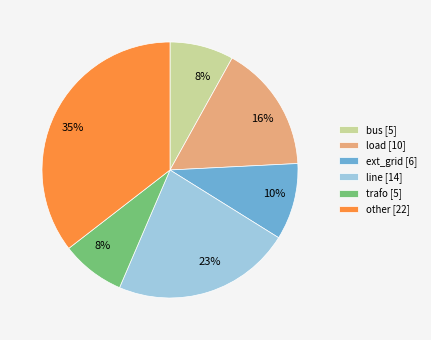

Does any single category account for the majority?

No